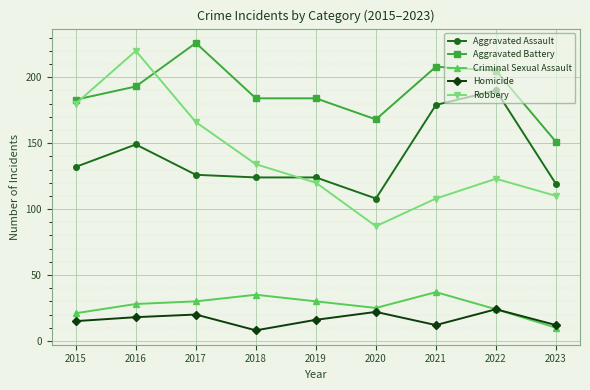

Count the number of categories in the chart.

9